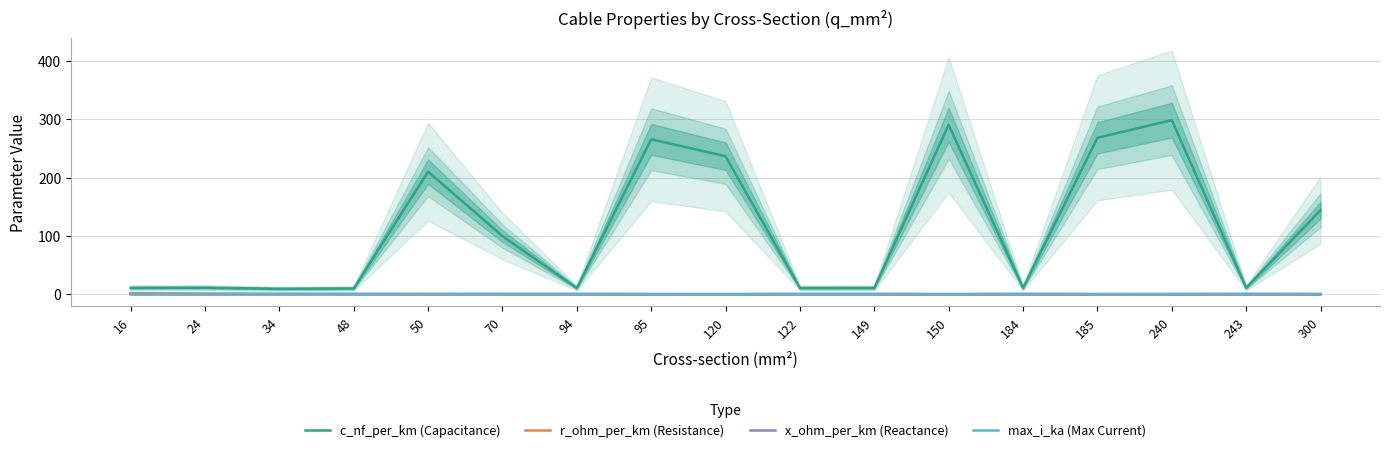

True or false: x_ohm_per_km (Reactance) and max_i_ka (Max Current) cross at least once.

True